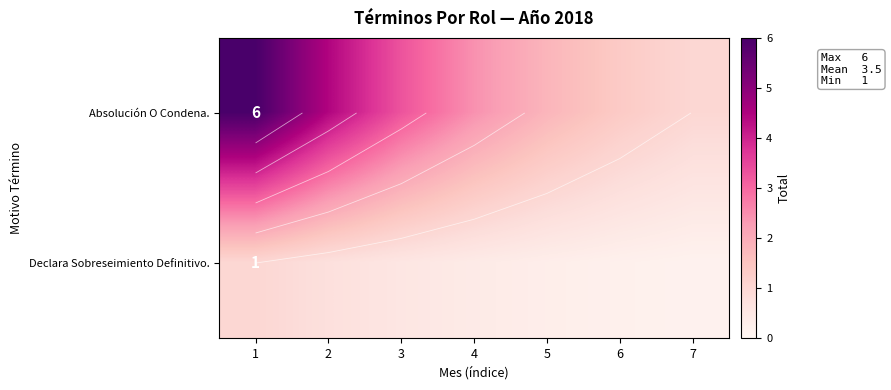

What is the sum of all Declara Sobreseimiento Definitivo. values?

3.4